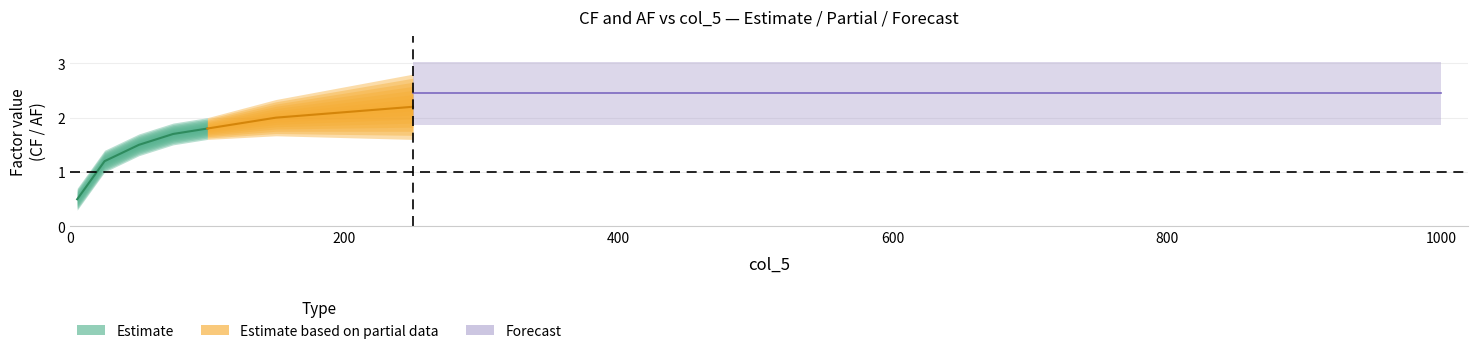

What is the maximum value for Forecast CF?

2.6